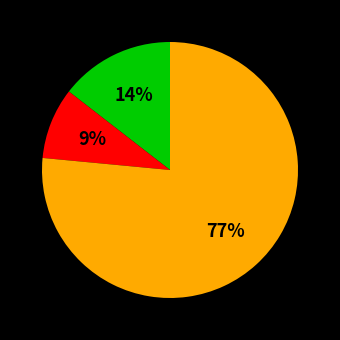

How many slices are in this pie chart?

3